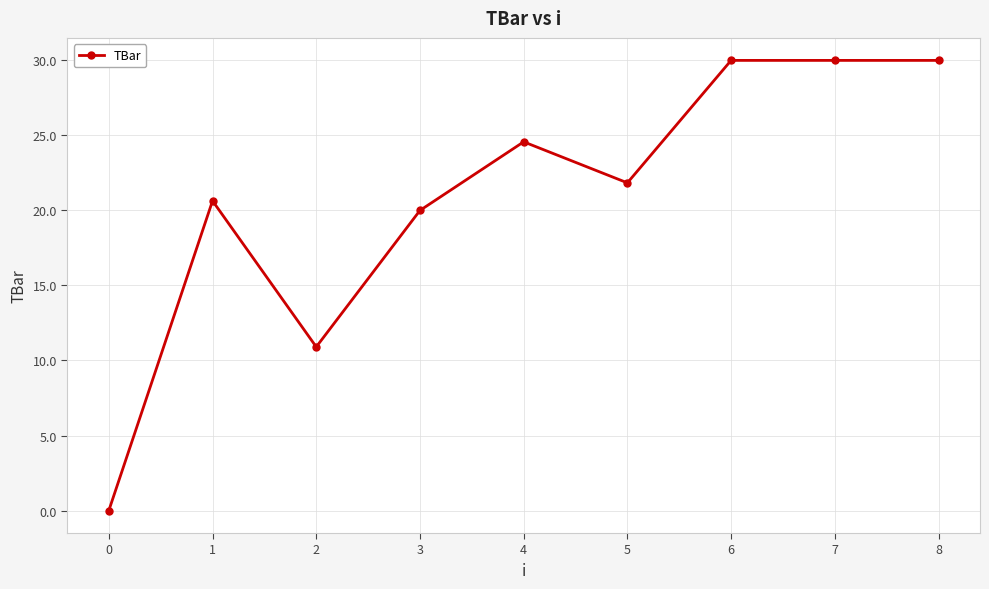

Where is the first local maximum?

1